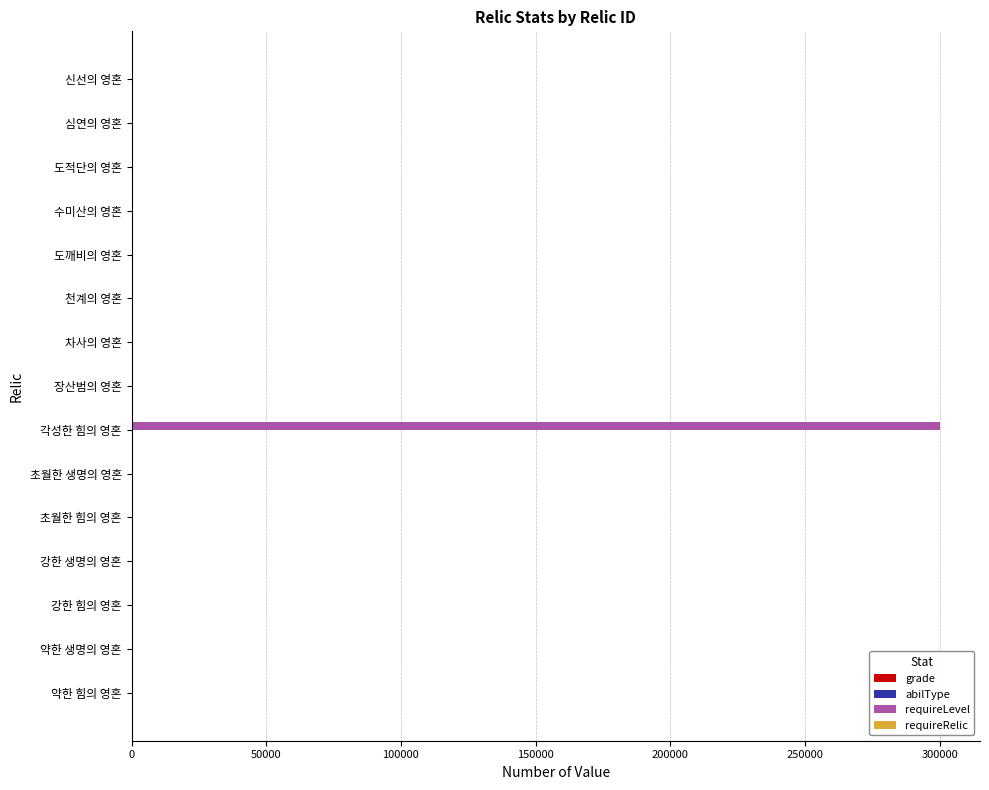

How many distinct data groups are displayed?

4